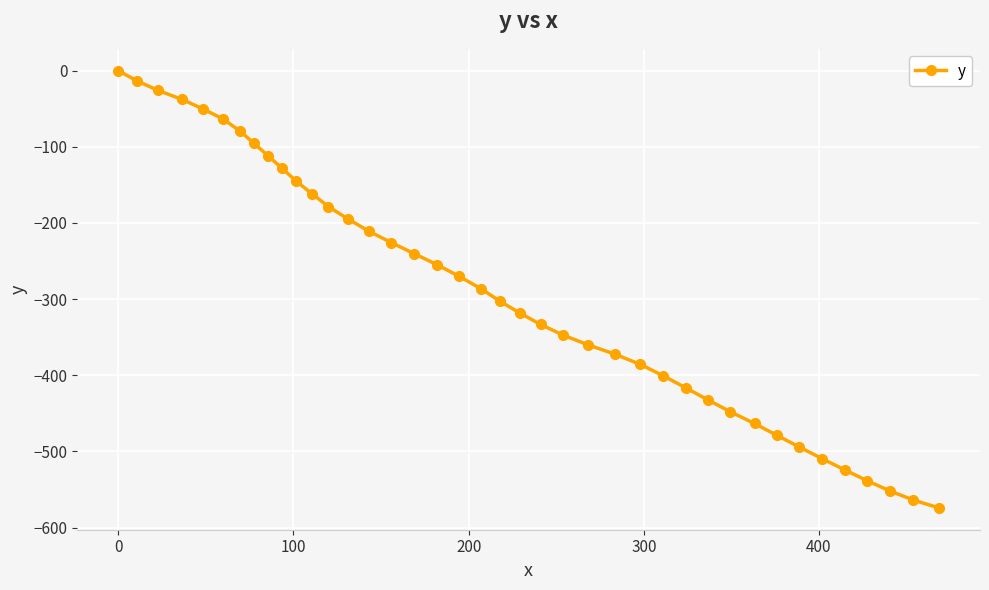

What is the difference between the second highest and minimum values?

560.7